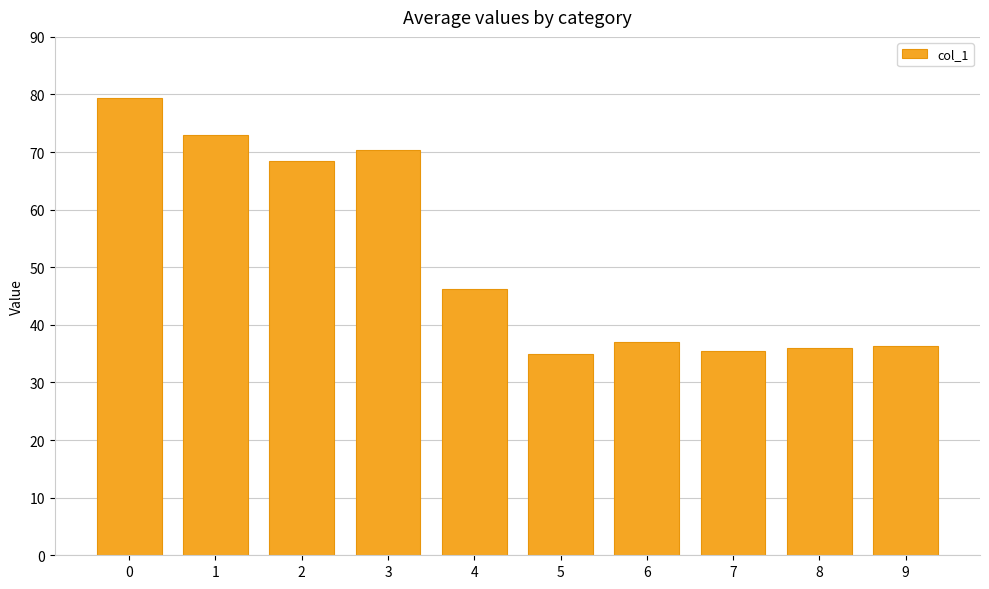

The value at 3 is 113.9. True or false?

False